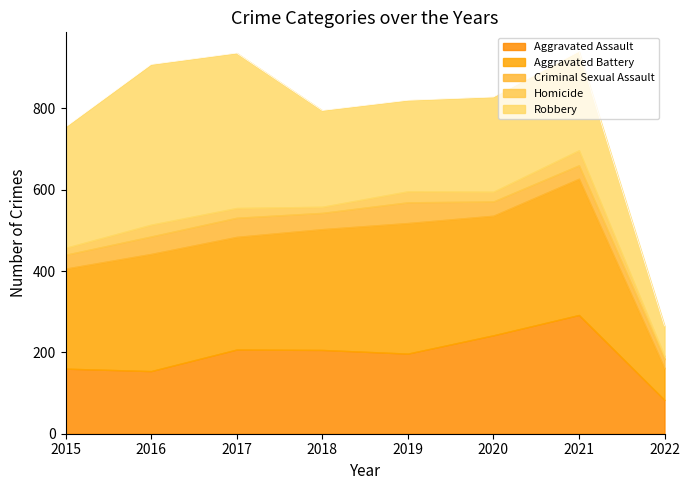

At which category is the sum across all series the highest?

2021